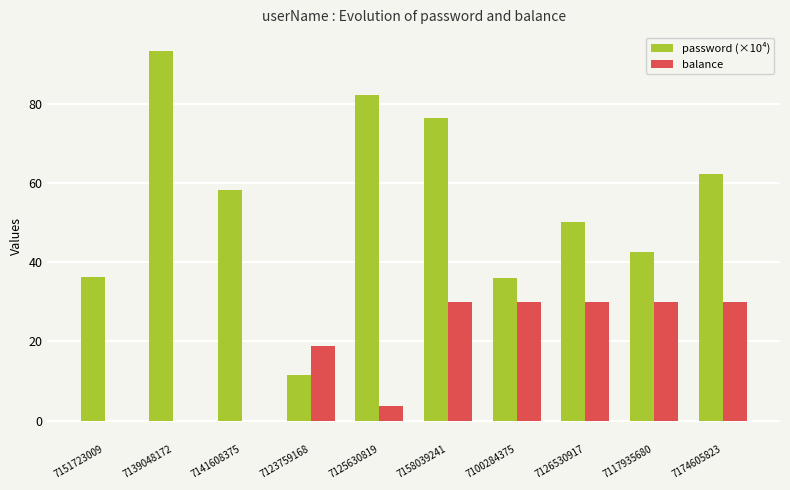

How many values in the password (×10⁴) series exceed 58?

5